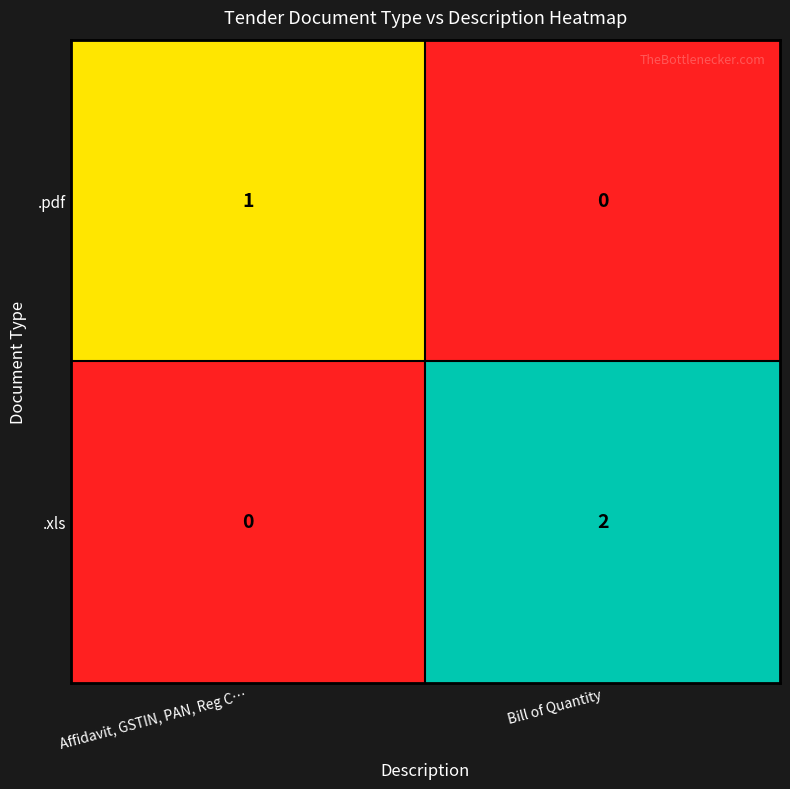

What is the spread (max minus min) of values at Affidavit, GSTIN, PAN, Reg C…?

1